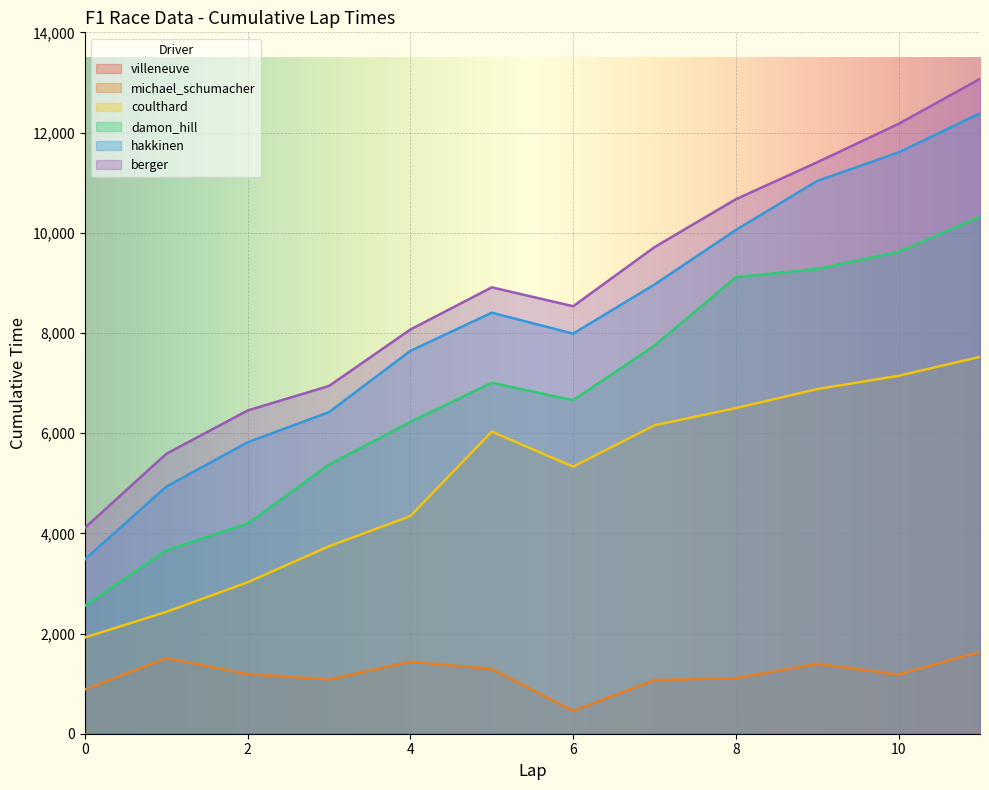

The damon_hill series shows 2554 at 0. True or false?

True